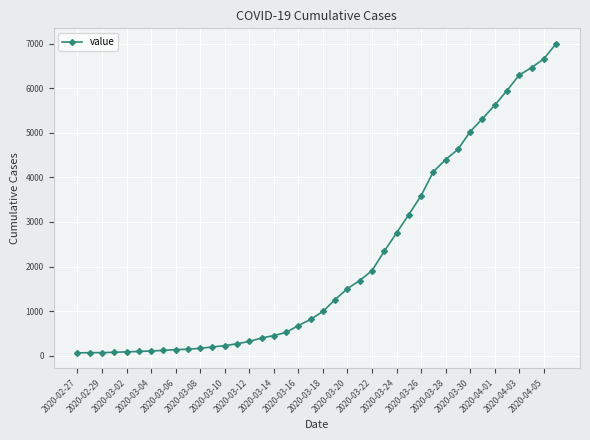

What is the sum of all values?

85643